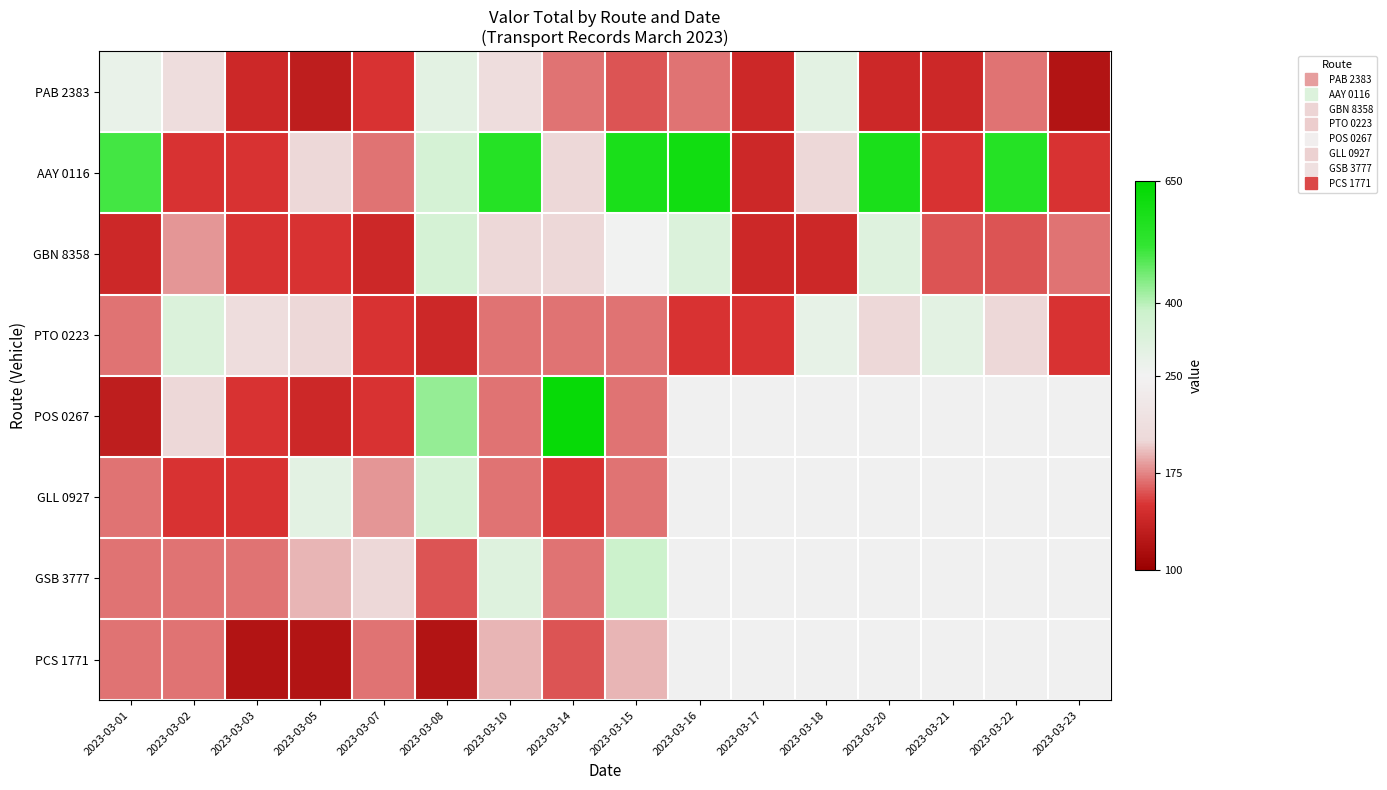

At which category does the chart reach its minimum across all series?

2023-03-23